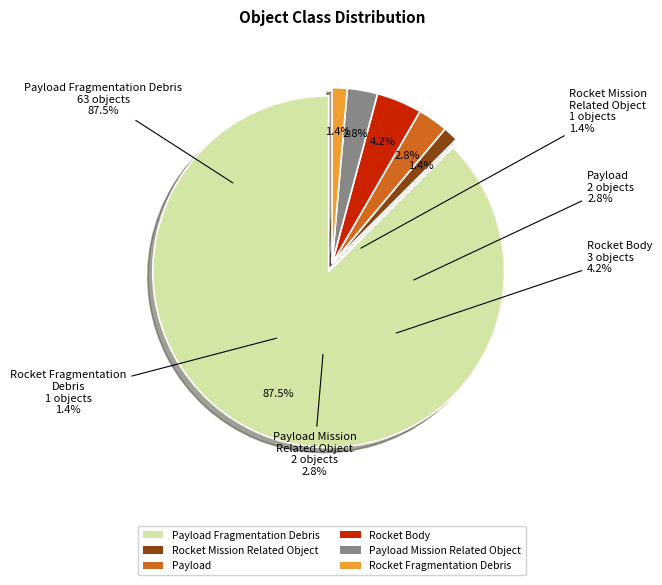

Is it true that Payload Mission Related Object is 1% of the pie?

False